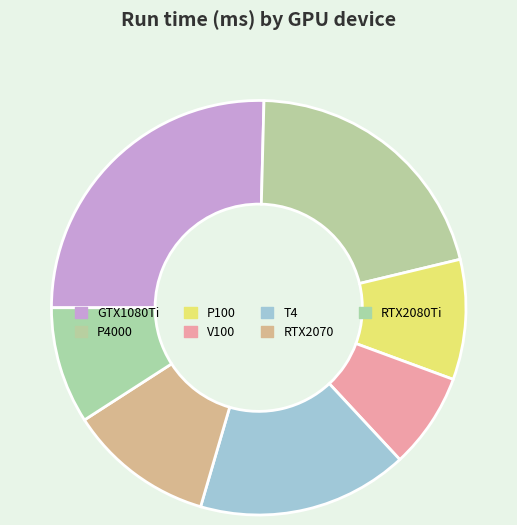

Approximately how many times larger is the value at P100 compared to GTX1080Ti?

0.4